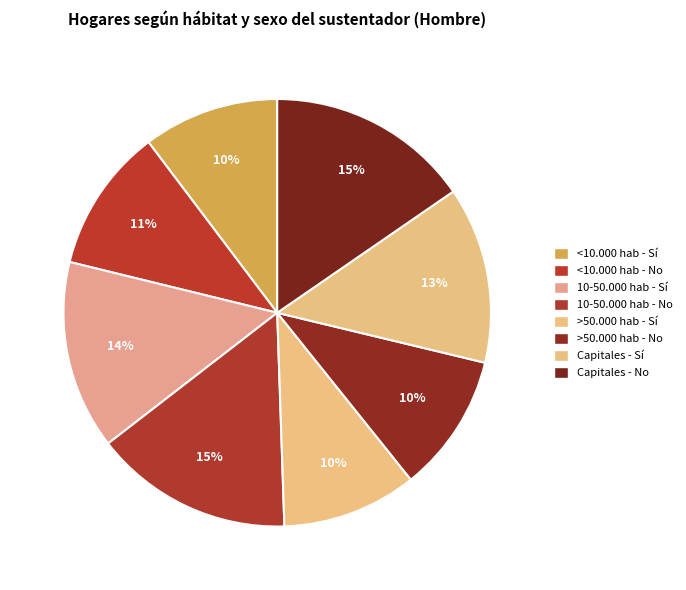

Which category has the smallest portion of the pie?

>50.000 hab - Sí